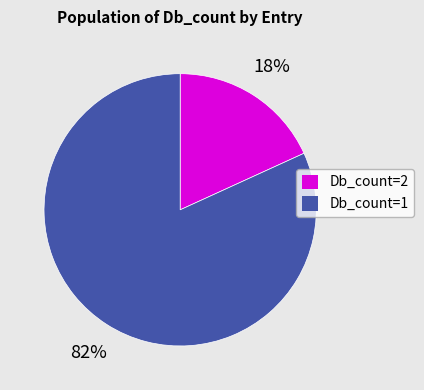

To the nearest percent, what is the difference between the largest and smallest slice percentages?

64%